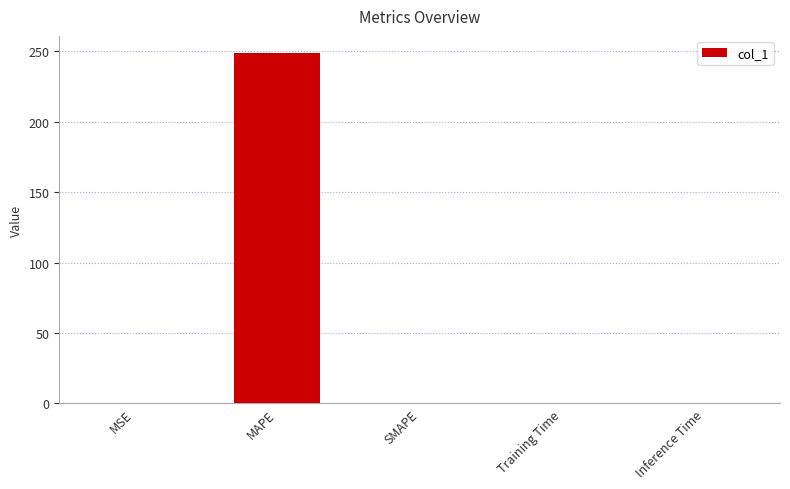

Count the number of values greater than 0.

4